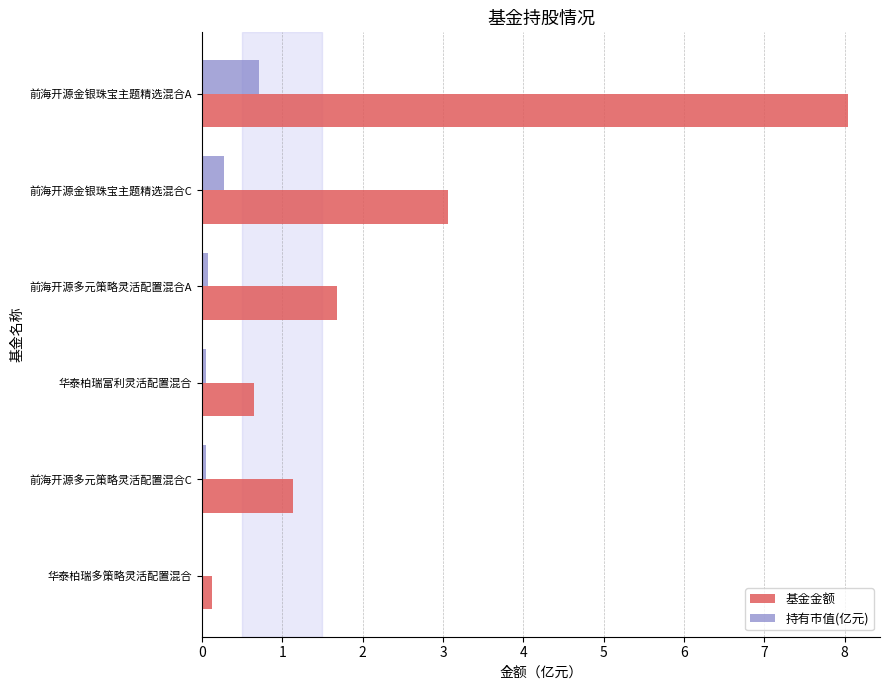

Is it true that 持有市值(亿元) equals 0.0 at 前海开源多元策略灵活配置混合C?

True